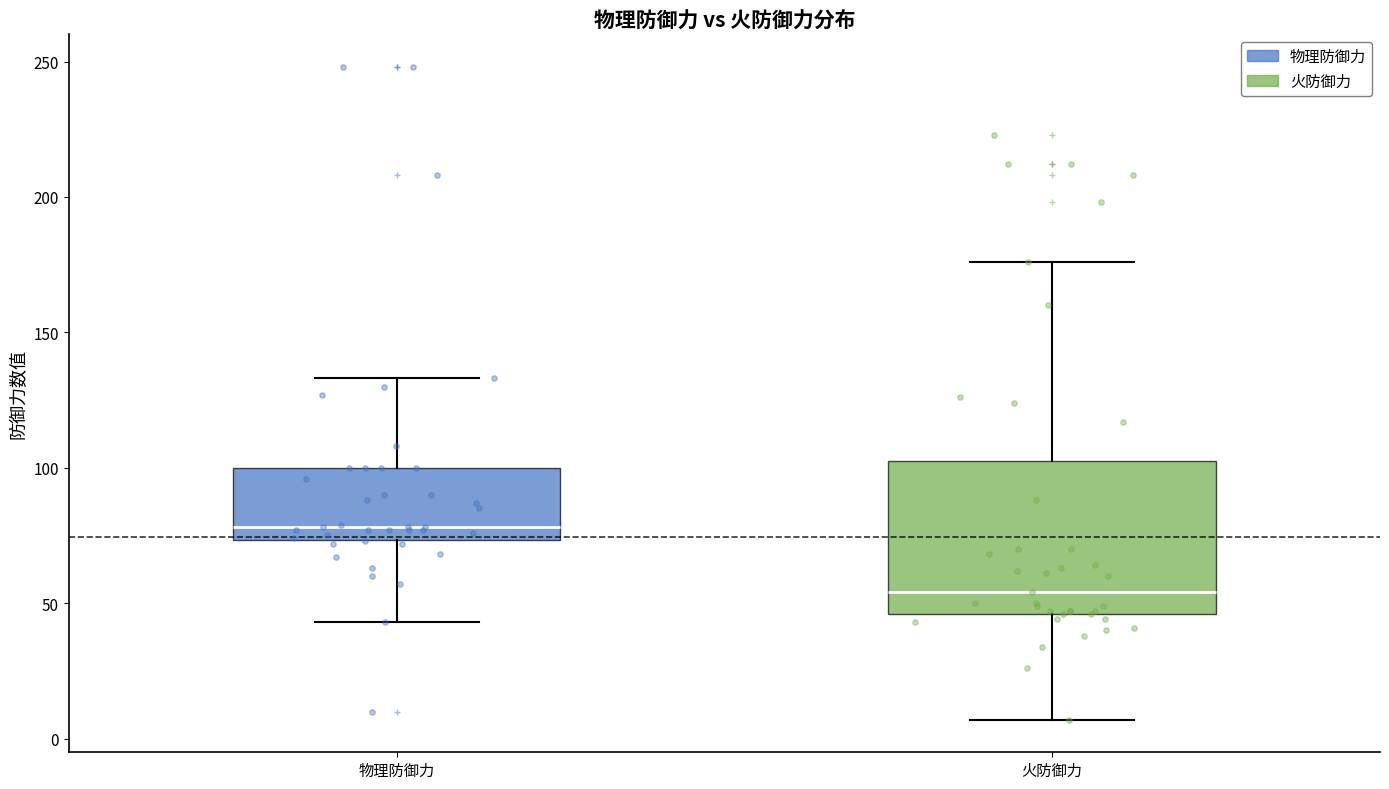

Where does the median line of the box for 物理防御力 sit on the y-axis? The values are not printed on the chart, so give them approximately, as read against the axis.

80